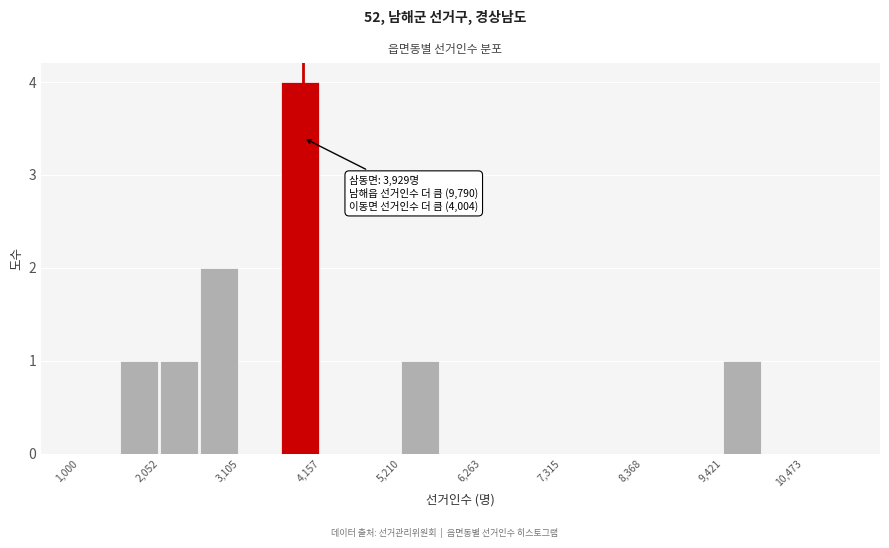

Around what value on the x-axis is the tallest bar? Give the approximate position of its centre, as read against the axis.

3800